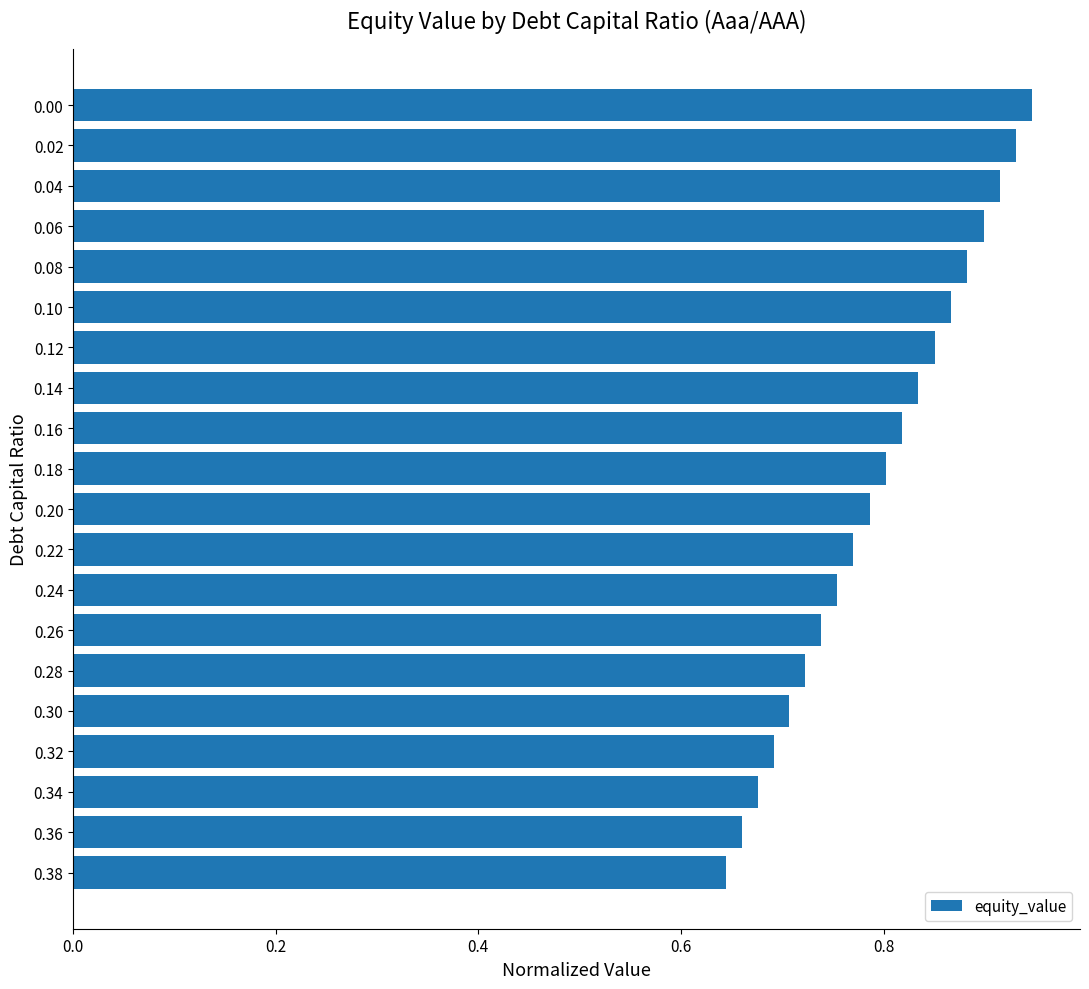

Count the values in the range 0 to 1.

20